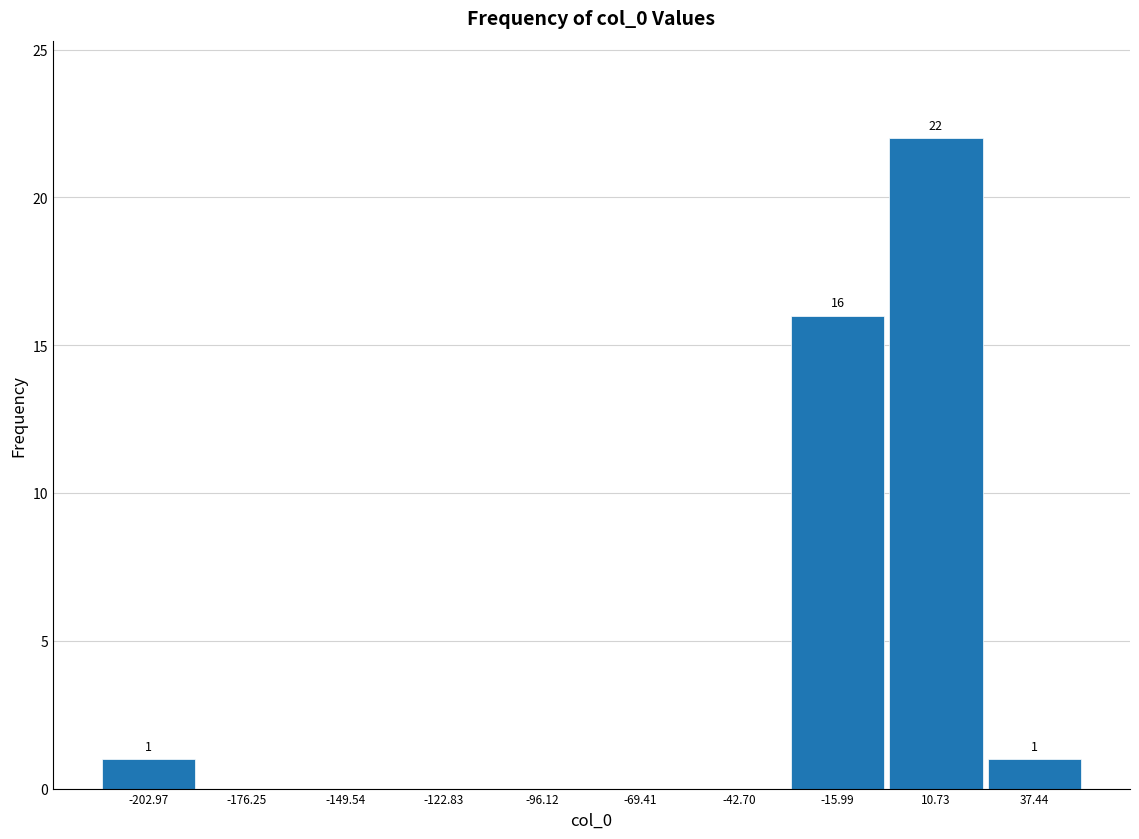

Which range on the x-axis has the tallest bar?

-5 to 25